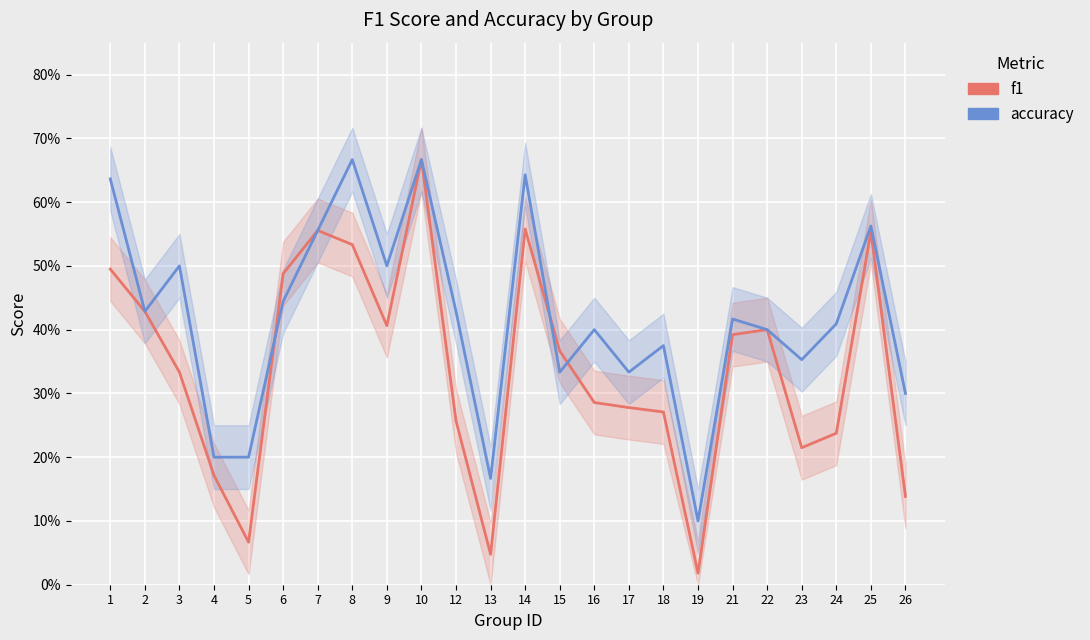

Between which two adjacent categories do accuracy and f1 first intersect?

5 and 6